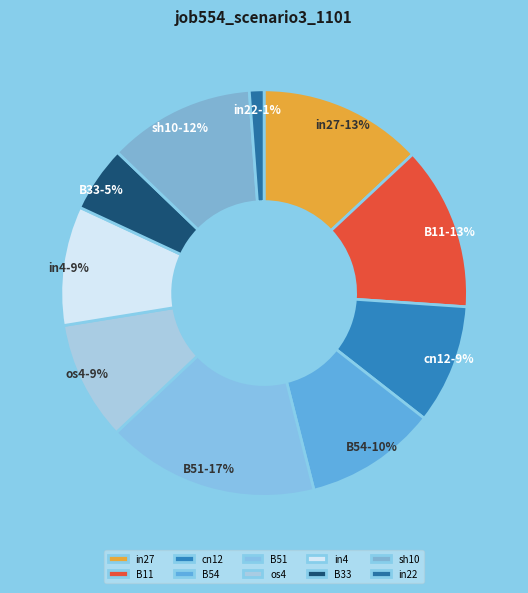

How many segments does this pie chart have?

10